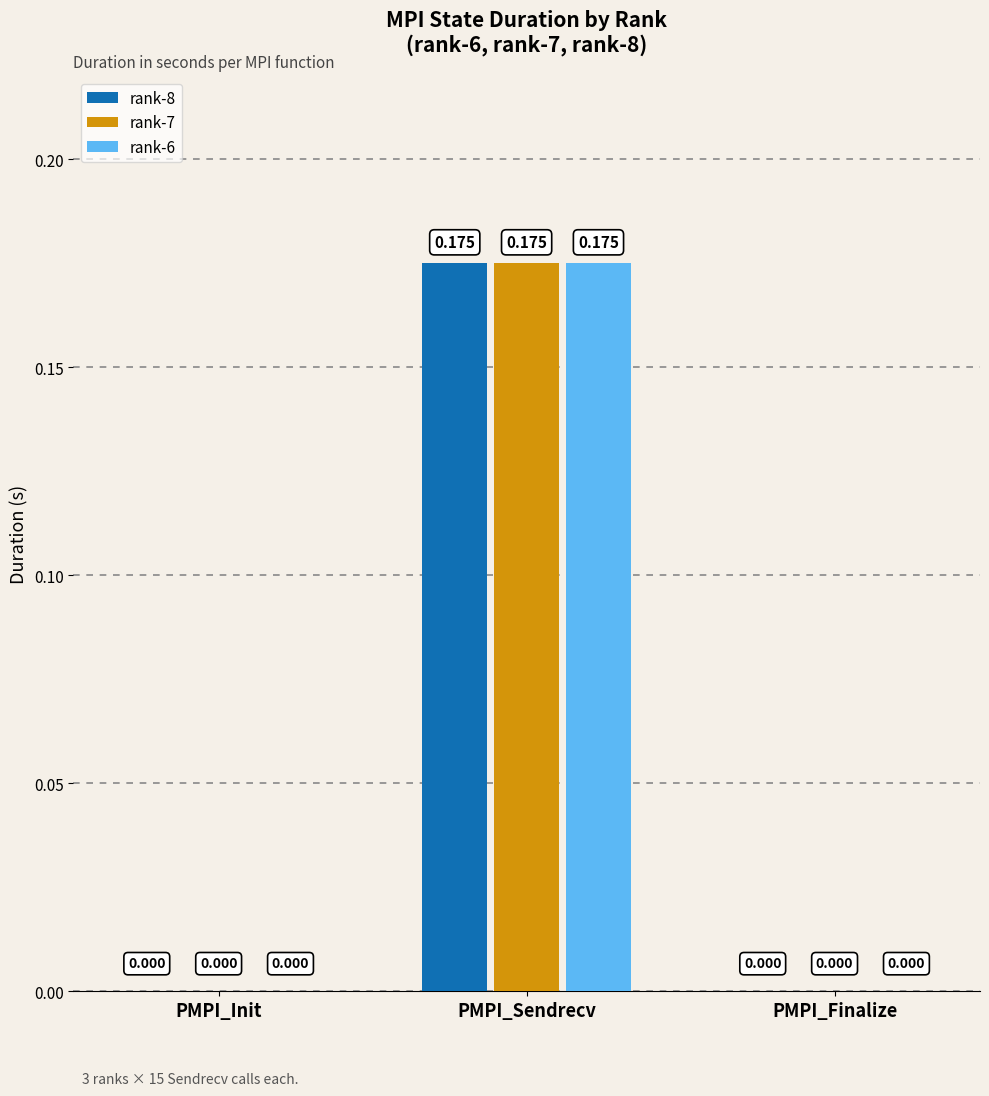

The rank-8 series shows 0.3 at PMPI_Sendrecv. True or false?

False